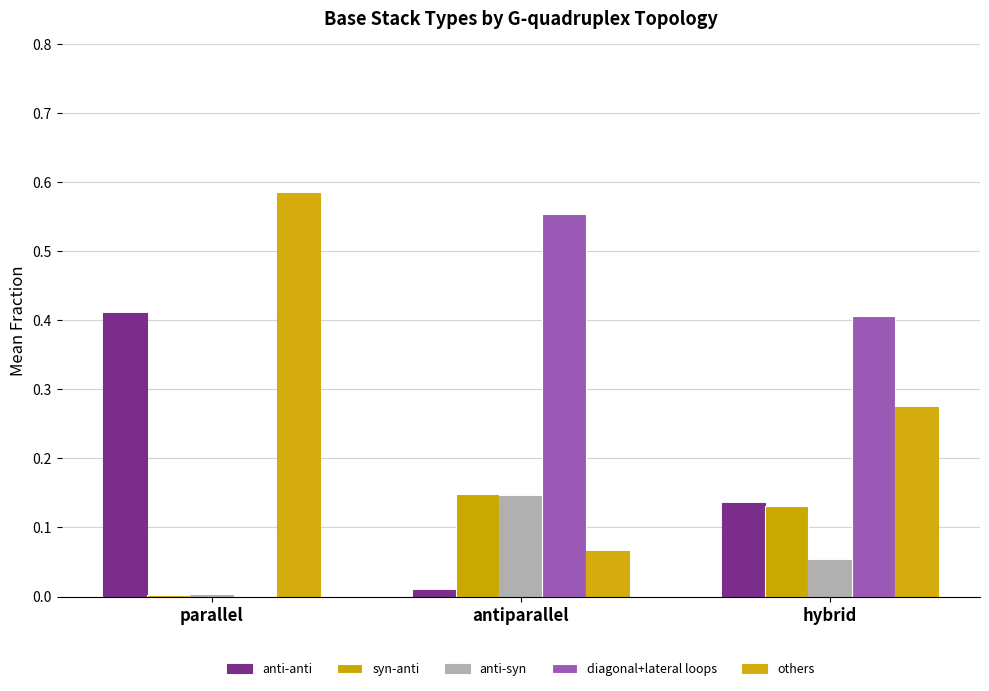

True or false: anti-anti has a value of 0.4 at parallel.

True